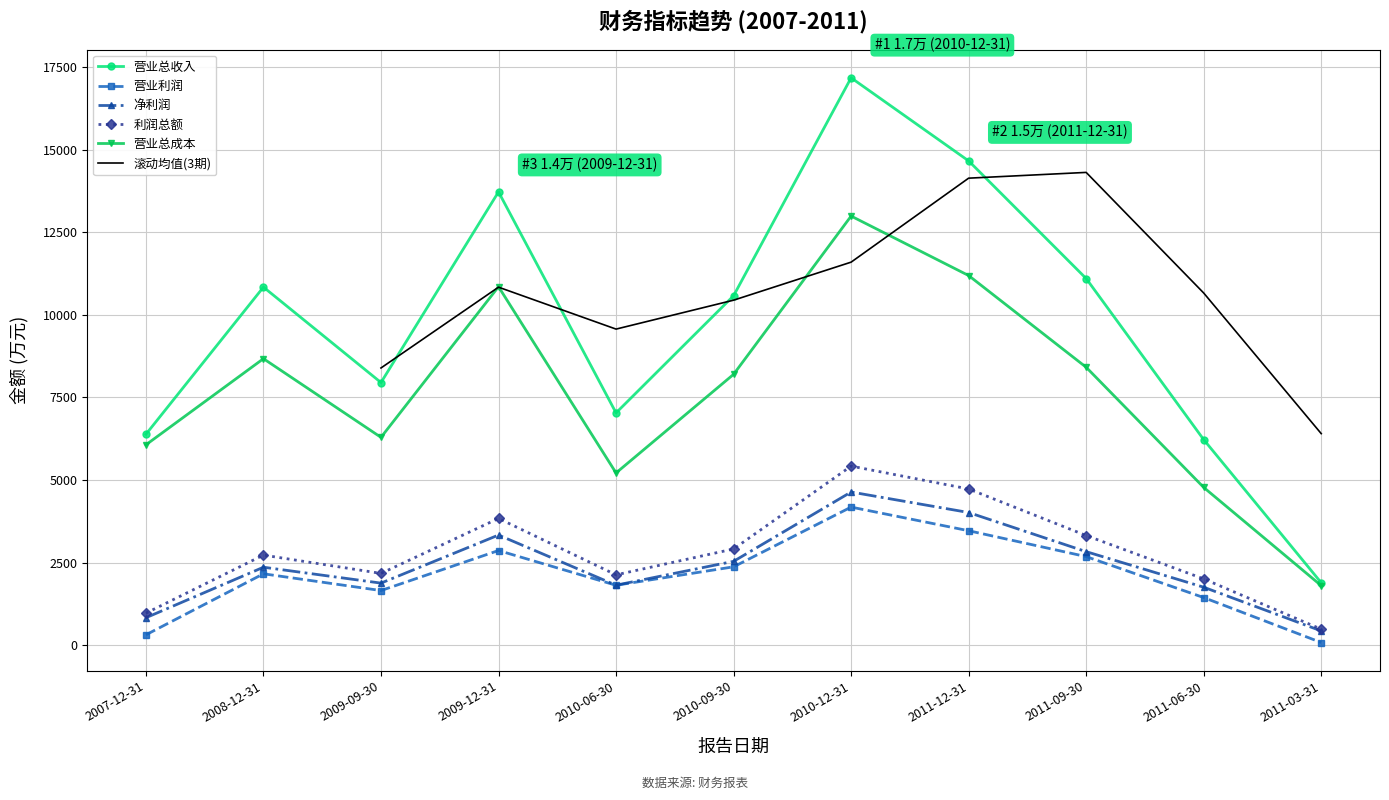

What is the approximate value of 营业总成本 at 2010-12-31?

12987